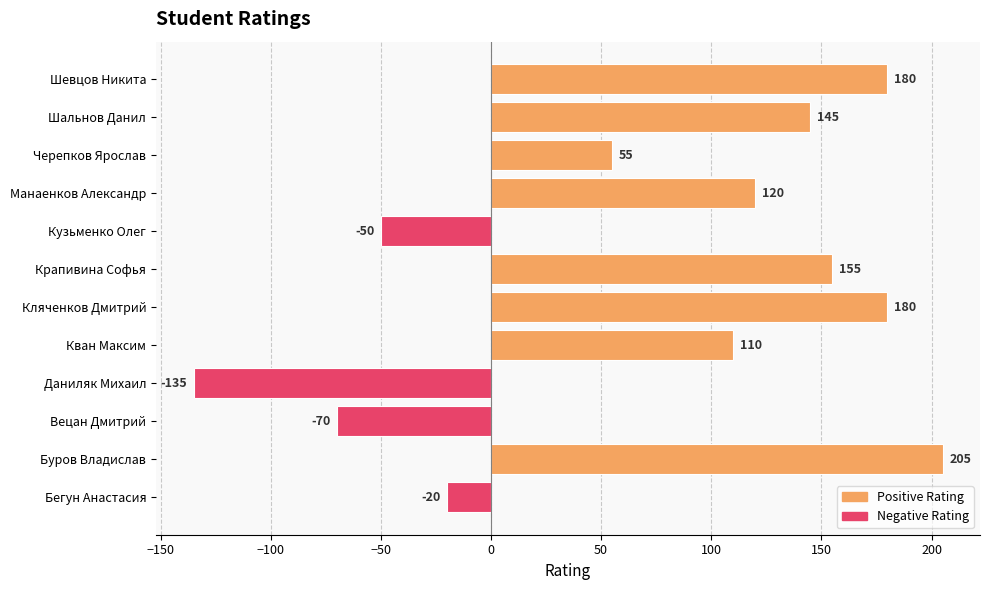

What value does the data have at Черепков Ярослав?

55